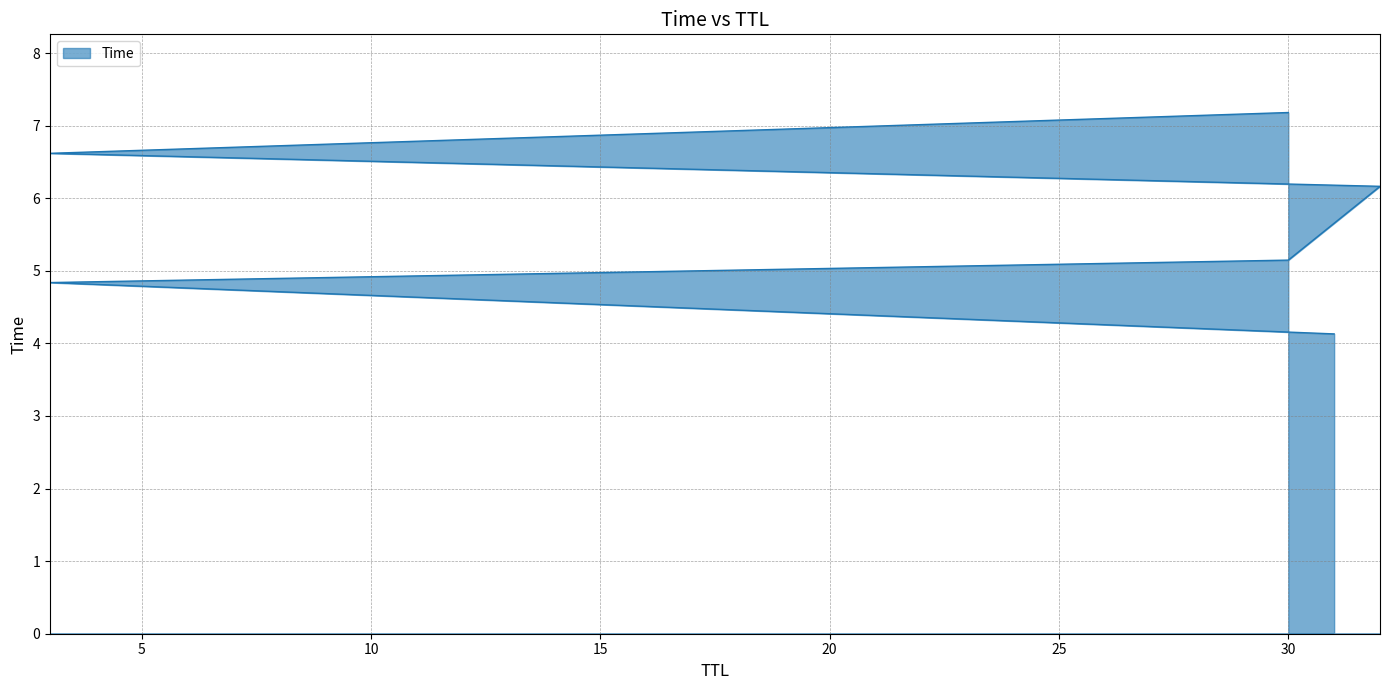

What value does the data have at 3?

6.6